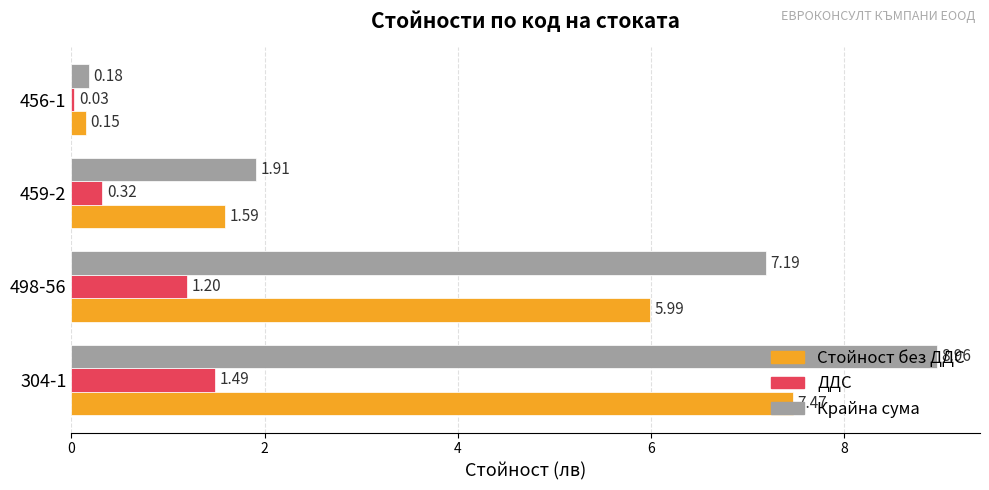

At which label is Стойност без ДДС closest to 3?

459-2